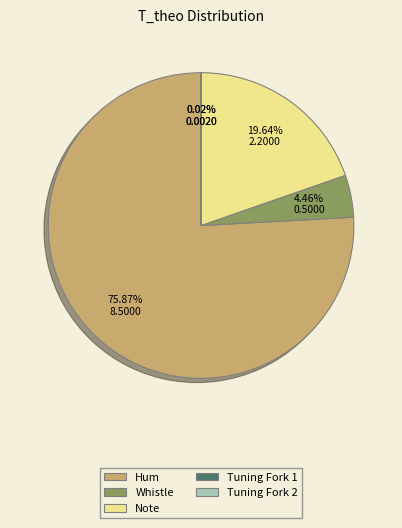

Is there any slice that represents more than half of the pie?

Yes